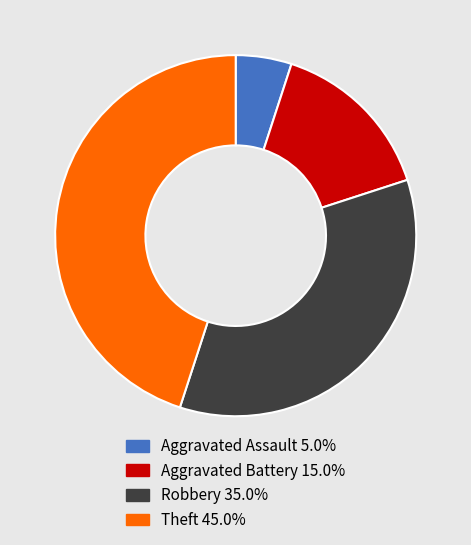

What is the ratio of the value at Robbery 35.0% to the value at Aggravated Battery 15.0%?

2.3